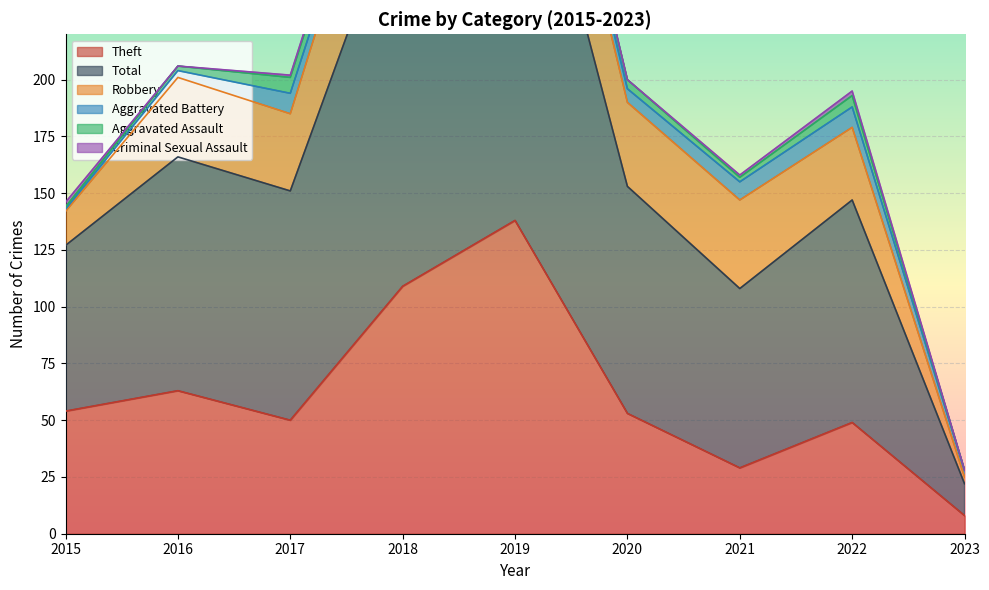

What is the value of the Aggravated Battery point at the 6th from the left?

6